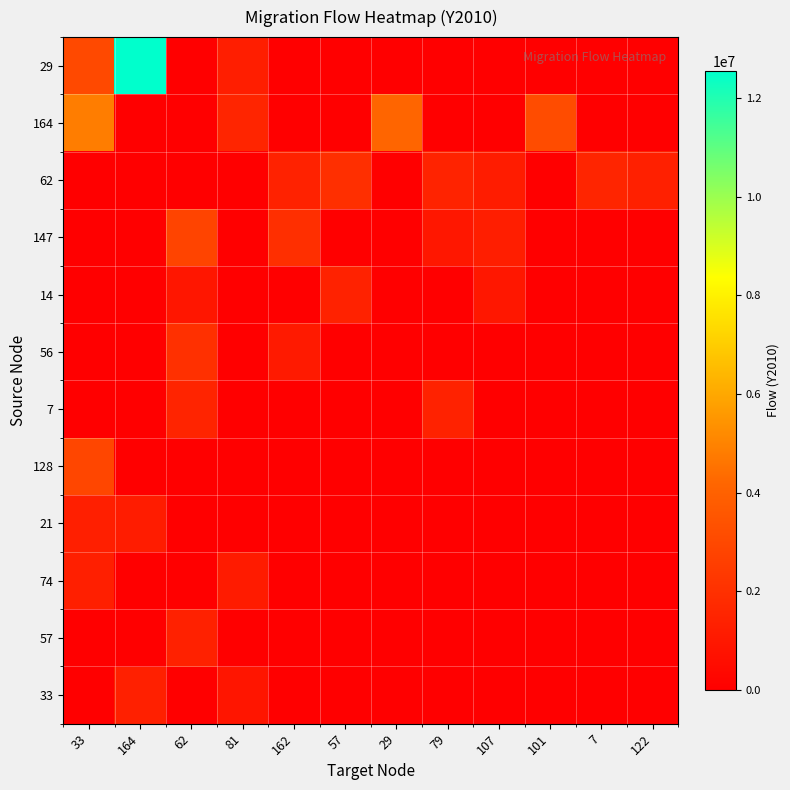

What is the spread (max minus min) of values at 57?

1955000